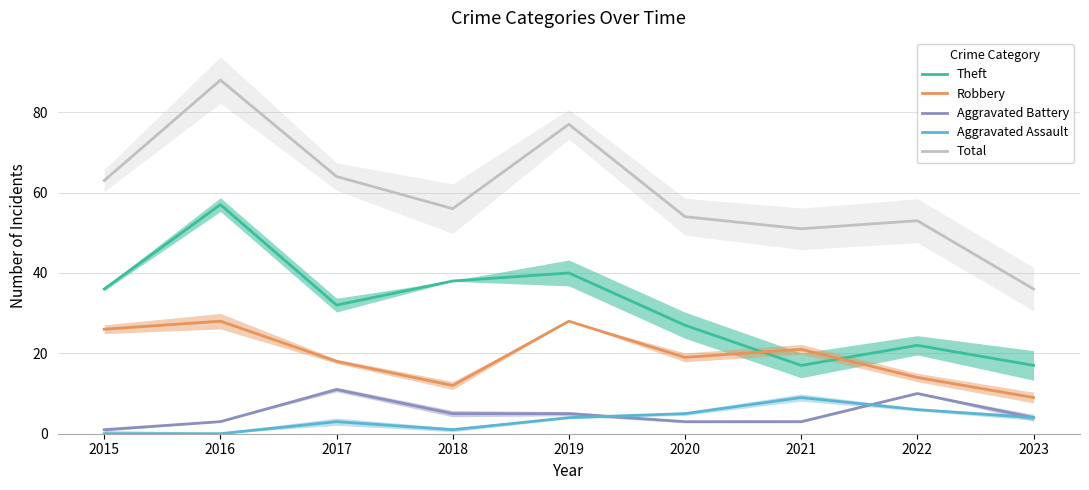

True or false: Aggravated Battery has a value of 11 at 2017.

True